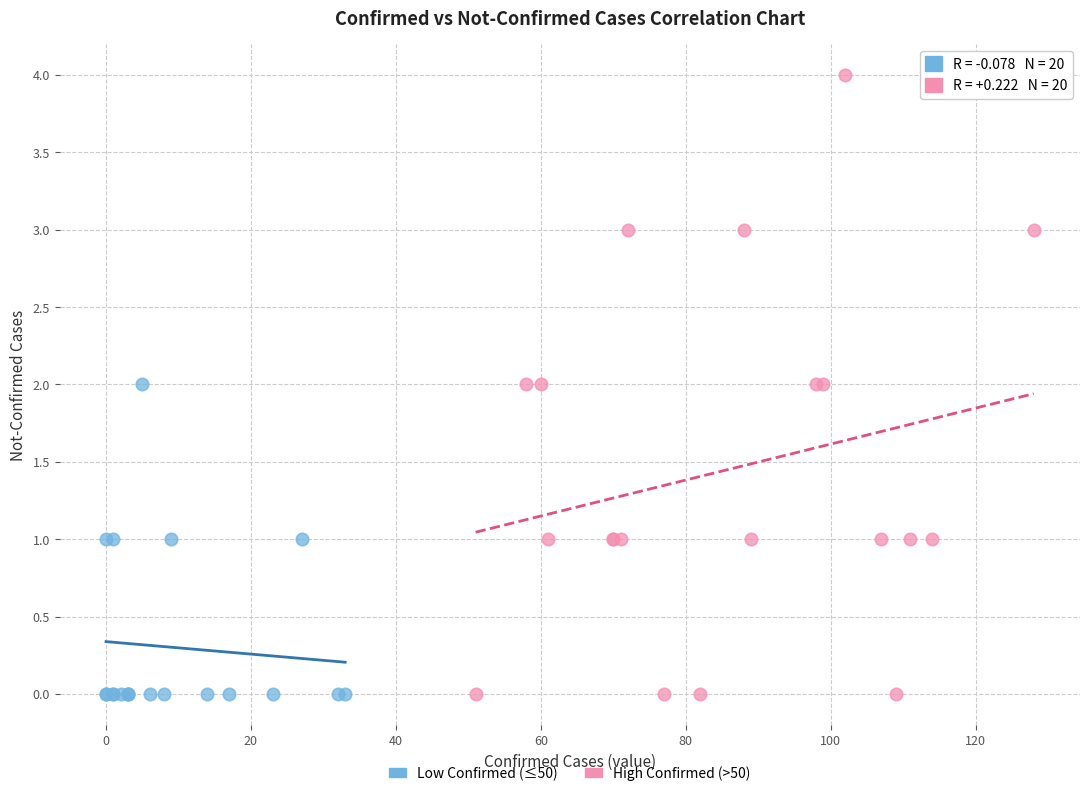

Which series reaches the maximum Y coordinate?

High Confirmed (>50)